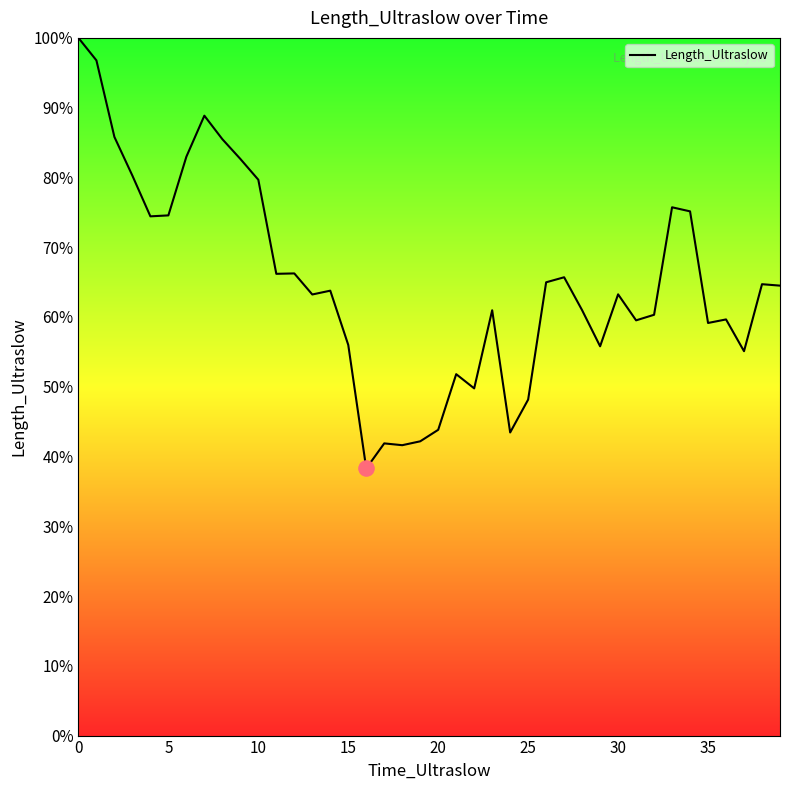

What is the smallest value displayed?

38.3